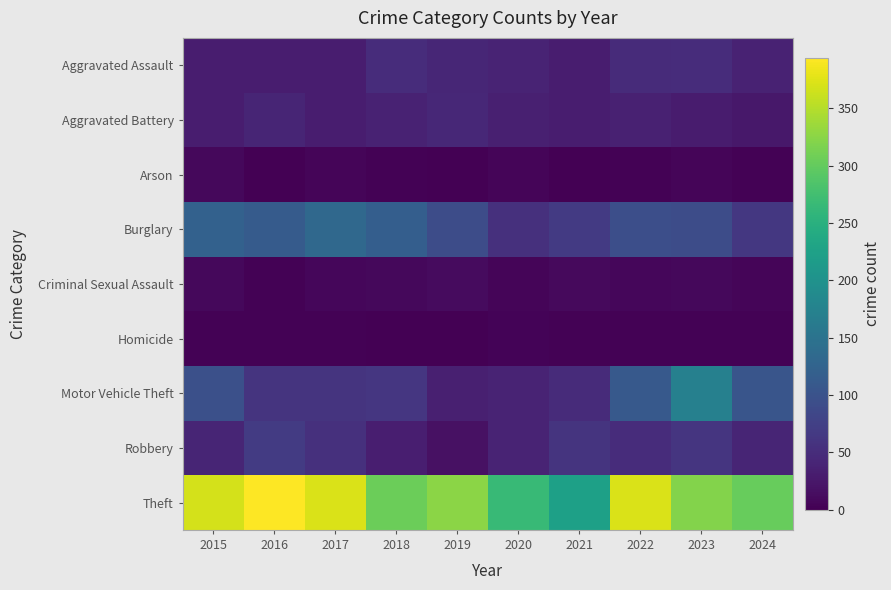

Which series has the largest range (max minus min)?

Theft